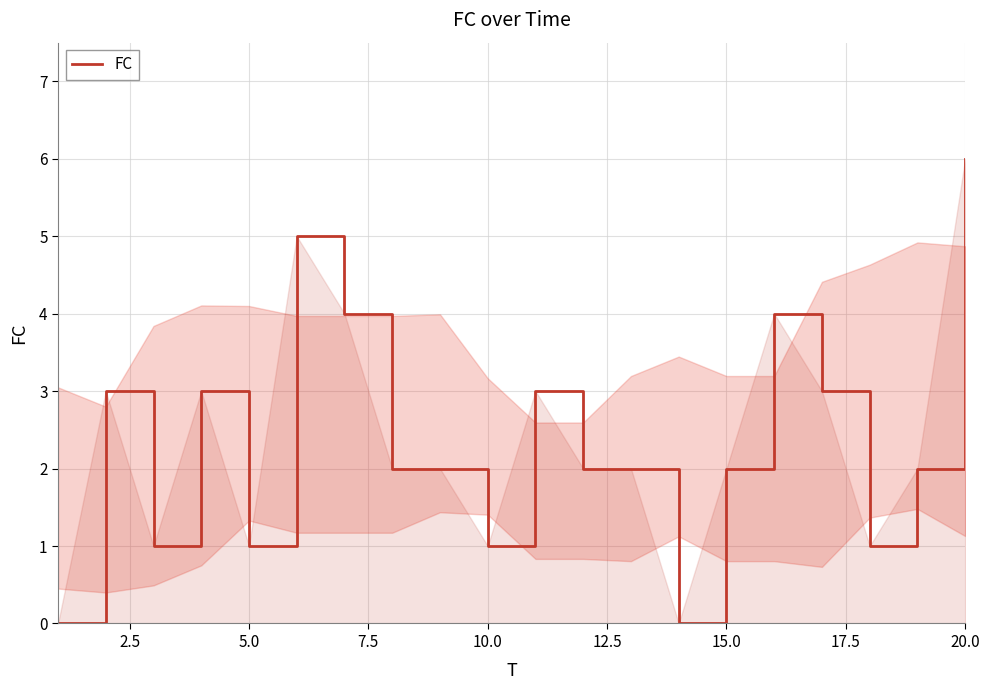

Is this an area chart (filled region under the line)?

No